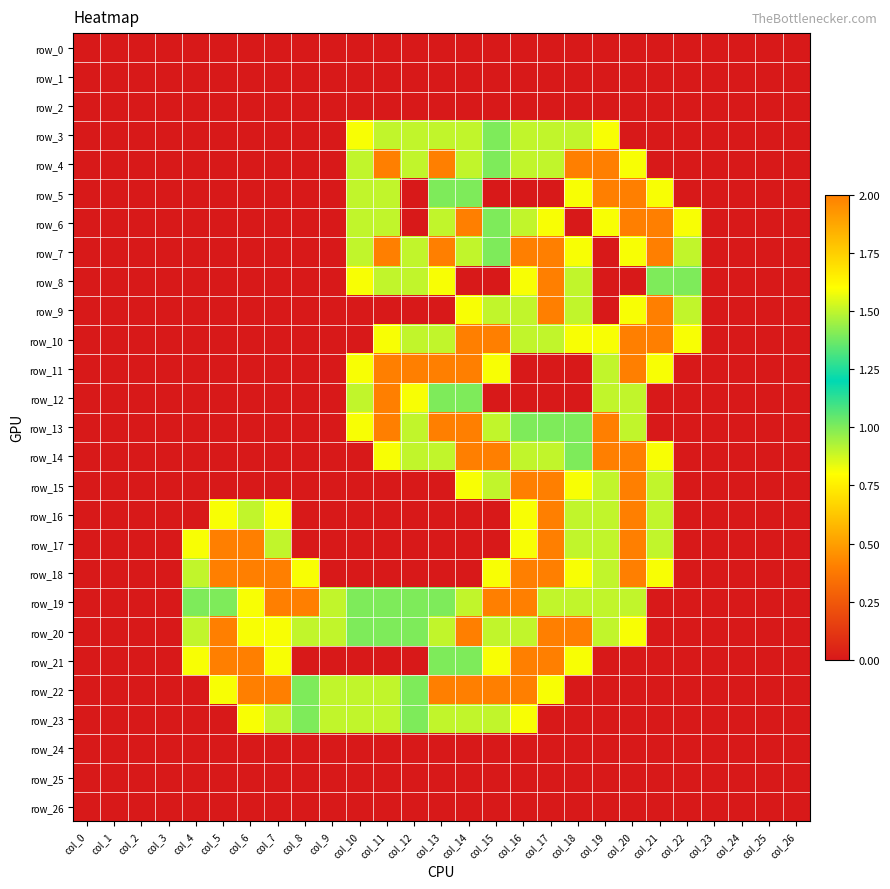

Reading left to right, extract all data points from this chart.

row_0: 0.0	0.0	0.0	0.0	0.0	0.0	0.0	0.0	0.0	0.0	0.0	0.0	0.0	0.0	0.0	0.0	0.0	0.0	0.0	0.0	0.0	0.0	0.0	0.0	0.0	0.0	0.0
row_1: 0.0	0.0	0.0	0.0	0.0	0.0	0.0	0.0	0.0	0.0	0.0	0.0	0.0	0.0	0.0	0.0	0.0	0.0	0.0	0.0	0.0	0.0	0.0	0.0	0.0	0.0	0.0
row_2: 0.0	0.0	0.0	0.0	0.0	0.0	0.0	0.0	0.0	0.0	0.0	0.0	0.0	0.0	0.0	0.0	0.0	0.0	0.0	0.0	0.0	0.0	0.0	0.0	0.0	0.0	0.0
row_3: 0.0	0.0	0.0	0.0	0.0	0.0	0.0	0.0	0.0	0.0	0.8	1.5	1.5	1.5	1.5	1.0	1.5	1.5	1.5	0.8	0.0	0.0	0.0	0.0	0.0	0.0	0.0
row_4: 0.0	0.0	0.0	0.0	0.0	0.0	0.0	0.0	0.0	0.0	1.5	2.0	1.5	2.0	1.5	1.0	1.5	1.5	2.0	2.0	0.8	0.0	0.0	0.0	0.0	0.0	0.0
row_5: 0.0	0.0	0.0	0.0	0.0	0.0	0.0	0.0	0.0	0.0	1.5	1.5	0.0	1.0	1.0	0.0	0.0	0.0	0.8	2.0	2.0	0.8	0.0	0.0	0.0	0.0	0.0
row_6: 0.0	0.0	0.0	0.0	0.0	0.0	0.0	0.0	0.0	0.0	1.5	1.5	0.0	1.5	2.0	1.0	1.5	0.8	0.0	0.8	2.0	2.0	0.8	0.0	0.0	0.0	0.0
row_7: 0.0	0.0	0.0	0.0	0.0	0.0	0.0	0.0	0.0	0.0	1.5	2.0	1.5	2.0	1.5	1.0	2.0	2.0	0.8	0.0	0.8	2.0	1.5	0.0	0.0	0.0	0.0
row_8: 0.0	0.0	0.0	0.0	0.0	0.0	0.0	0.0	0.0	0.0	0.8	1.5	1.5	0.8	0.0	0.0	0.8	2.0	1.5	0.0	0.0	1.0	1.0	0.0	0.0	0.0	0.0
row_9: 0.0	0.0	0.0	0.0	0.0	0.0	0.0	0.0	0.0	0.0	0.0	0.0	0.0	0.0	0.8	1.5	1.5	2.0	1.5	0.0	0.8	2.0	1.5	0.0	0.0	0.0	0.0
row_10: 0.0	0.0	0.0	0.0	0.0	0.0	0.0	0.0	0.0	0.0	0.0	0.8	1.5	1.5	2.0	2.0	1.5	1.5	0.8	0.8	2.0	2.0	0.8	0.0	0.0	0.0	0.0
row_11: 0.0	0.0	0.0	0.0	0.0	0.0	0.0	0.0	0.0	0.0	0.8	2.0	2.0	2.0	2.0	0.8	0.0	0.0	0.0	1.5	2.0	0.8	0.0	0.0	0.0	0.0	0.0
row_12: 0.0	0.0	0.0	0.0	0.0	0.0	0.0	0.0	0.0	0.0	1.5	2.0	0.8	1.0	1.0	0.0	0.0	0.0	0.0	1.5	1.5	0.0	0.0	0.0	0.0	0.0	0.0
row_13: 0.0	0.0	0.0	0.0	0.0	0.0	0.0	0.0	0.0	0.0	0.8	2.0	1.5	2.0	2.0	1.5	1.0	1.0	1.0	2.0	1.5	0.0	0.0	0.0	0.0	0.0	0.0
row_14: 0.0	0.0	0.0	0.0	0.0	0.0	0.0	0.0	0.0	0.0	0.0	0.8	1.5	1.5	2.0	2.0	1.5	1.5	1.0	2.0	2.0	0.8	0.0	0.0	0.0	0.0	0.0
row_15: 0.0	0.0	0.0	0.0	0.0	0.0	0.0	0.0	0.0	0.0	0.0	0.0	0.0	0.0	0.8	1.5	2.0	2.0	0.8	1.5	2.0	1.5	0.0	0.0	0.0	0.0	0.0
row_16: 0.0	0.0	0.0	0.0	0.0	0.8	1.5	0.8	0.0	0.0	0.0	0.0	0.0	0.0	0.0	0.0	0.8	2.0	1.5	1.5	2.0	1.5	0.0	0.0	0.0	0.0	0.0
row_17: 0.0	0.0	0.0	0.0	0.8	2.0	2.0	1.5	0.0	0.0	0.0	0.0	0.0	0.0	0.0	0.0	0.8	2.0	1.5	1.5	2.0	1.5	0.0	0.0	0.0	0.0	0.0
row_18: 0.0	0.0	0.0	0.0	1.5	2.0	2.0	2.0	0.8	0.0	0.0	0.0	0.0	0.0	0.0	0.8	2.0	2.0	0.8	1.5	2.0	0.8	0.0	0.0	0.0	0.0	0.0
row_19: 0.0	0.0	0.0	0.0	1.0	1.0	0.8	2.0	2.0	1.5	1.0	1.0	1.0	1.0	1.5	2.0	2.0	1.5	1.5	1.5	1.5	0.0	0.0	0.0	0.0	0.0	0.0
row_20: 0.0	0.0	0.0	0.0	1.5	2.0	0.8	0.8	1.5	1.5	1.0	1.0	1.0	1.5	2.0	1.5	1.5	2.0	2.0	1.5	0.8	0.0	0.0	0.0	0.0	0.0	0.0
row_21: 0.0	0.0	0.0	0.0	0.8	2.0	2.0	0.8	0.0	0.0	0.0	0.0	0.0	1.0	1.0	0.8	2.0	2.0	0.8	0.0	0.0	0.0	0.0	0.0	0.0	0.0	0.0
row_22: 0.0	0.0	0.0	0.0	0.0	0.8	2.0	2.0	1.0	1.5	1.5	1.5	1.0	2.0	2.0	2.0	2.0	0.8	0.0	0.0	0.0	0.0	0.0	0.0	0.0	0.0	0.0
row_23: 0.0	0.0	0.0	0.0	0.0	0.0	0.8	1.5	1.0	1.5	1.5	1.5	1.0	1.5	1.5	1.5	0.8	0.0	0.0	0.0	0.0	0.0	0.0	0.0	0.0	0.0	0.0
row_24: 0.0	0.0	0.0	0.0	0.0	0.0	0.0	0.0	0.0	0.0	0.0	0.0	0.0	0.0	0.0	0.0	0.0	0.0	0.0	0.0	0.0	0.0	0.0	0.0	0.0	0.0	0.0
row_25: 0.0	0.0	0.0	0.0	0.0	0.0	0.0	0.0	0.0	0.0	0.0	0.0	0.0	0.0	0.0	0.0	0.0	0.0	0.0	0.0	0.0	0.0	0.0	0.0	0.0	0.0	0.0
row_26: 0.0	0.0	0.0	0.0	0.0	0.0	0.0	0.0	0.0	0.0	0.0	0.0	0.0	0.0	0.0	0.0	0.0	0.0	0.0	0.0	0.0	0.0	0.0	0.0	0.0	0.0	0.0